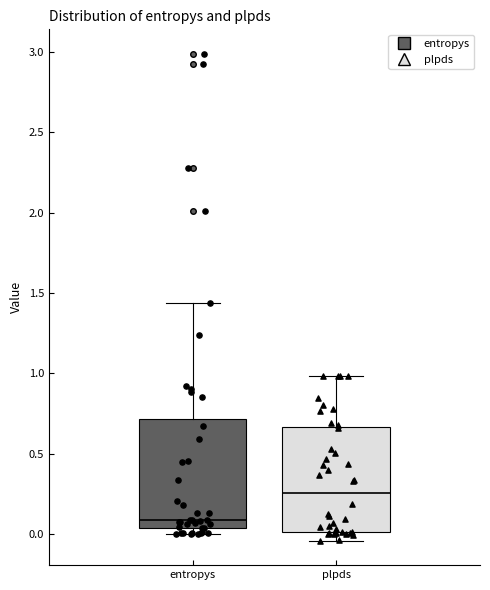

Reading left to right, read every box against the y-axis: the position of its median line, the range the box covers, and the ends of its whiskers. The values are not printed on the chart, so give them approximately, as read against the axis.

entropys: median 0.10, box 0.05 to 0.70, whiskers 0.00 to 1.45
plpds: median 0.25, box 0.00 to 0.65, whiskers -0.05 to 1.00